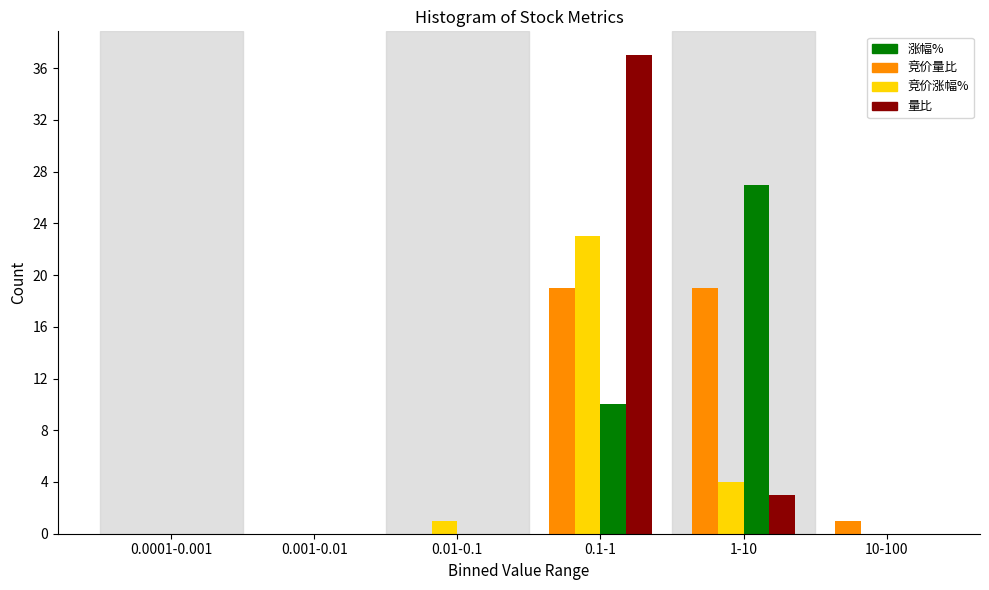

Is it true that 竞价涨幅% equals 10 at 0.1-1?

False